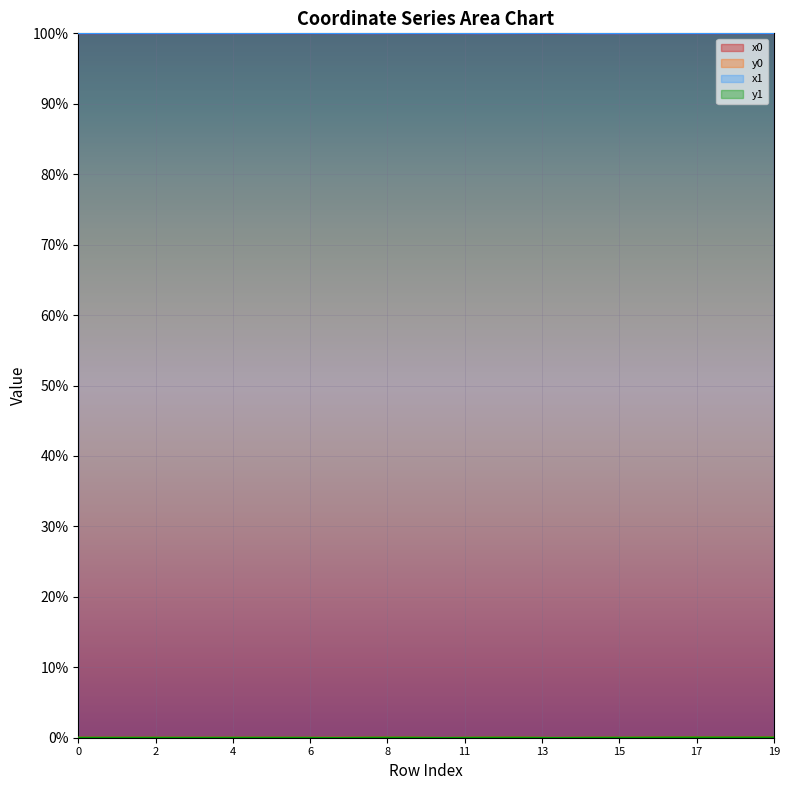

What is the spread (max minus min) of values at 17?

1.0